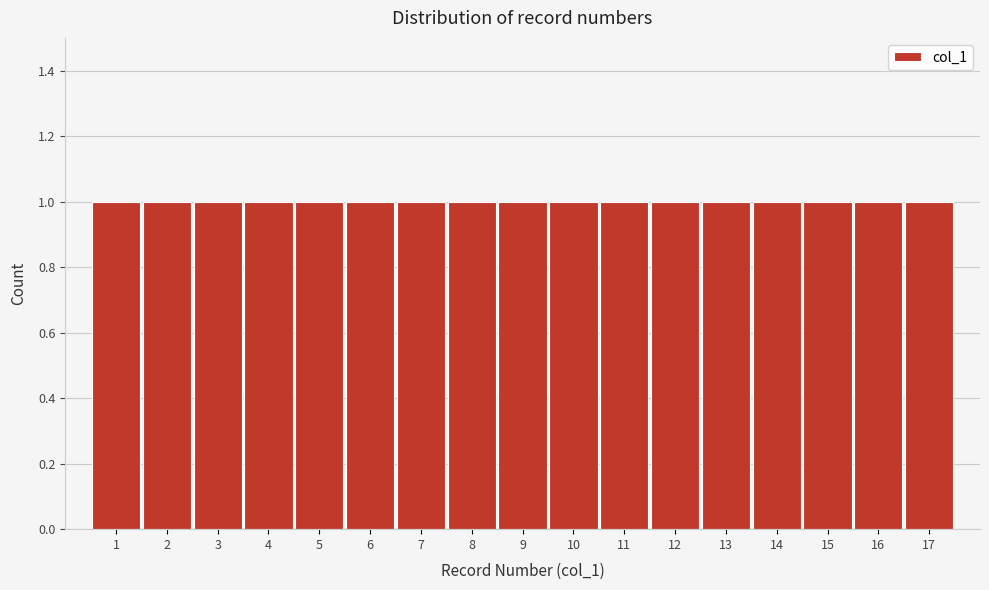

Reading left to right, list every bar in this chart as the range it spans on the x-axis followed by its height. The values are not printed on the chart, so give them approximately, as read against the axis.

0.5 to 1.5: 1
1.5 to 2.5: 1
2.5 to 3.5: 1
3.5 to 4.5: 1
4.5 to 5.5: 1
5.5 to 6.5: 1
6.5 to 7.5: 1
7.5 to 8.5: 1
8.5 to 9.5: 1
9.5 to 10.5: 1
10.5 to 11.5: 1
11.5 to 12.5: 1
12.5 to 13.5: 1
13.5 to 14.5: 1
14.5 to 15.5: 1
15.5 to 16.5: 1
16.5 to 17.5: 1